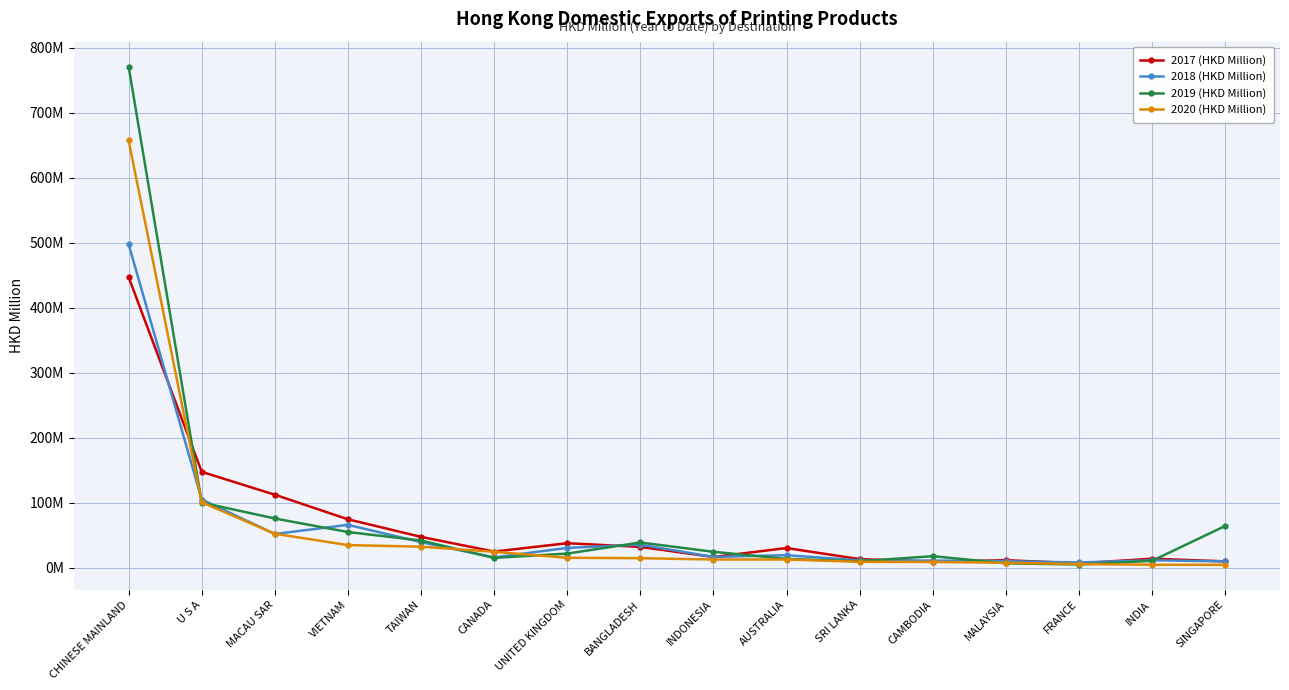

At which label does 2019 (HKD Million) reach its minimum?

FRANCE